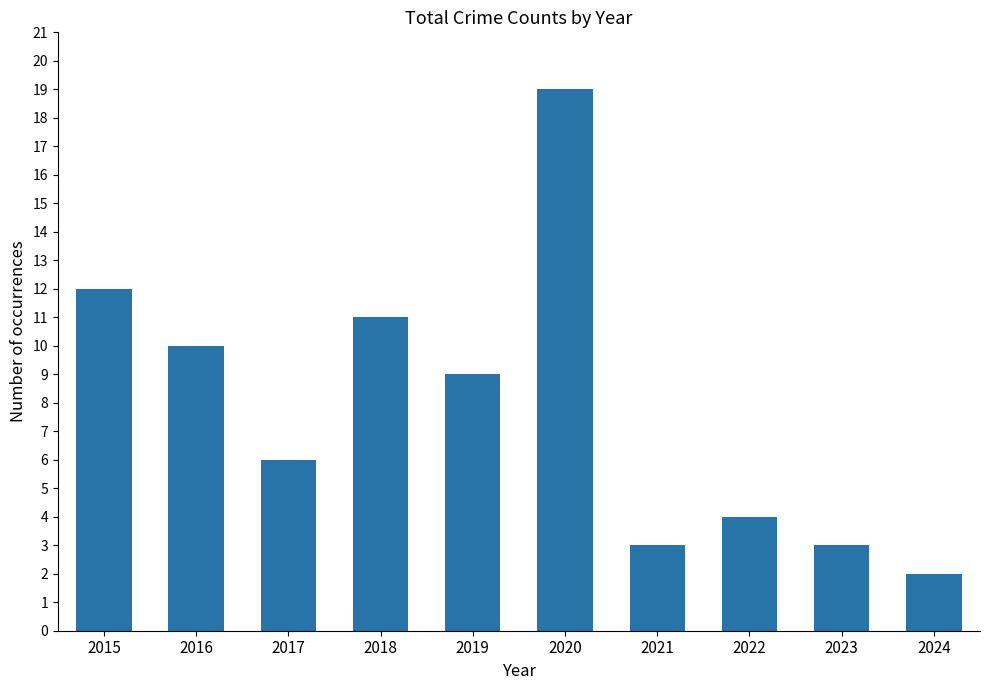

What is the value of the 1st bar from the left?

12